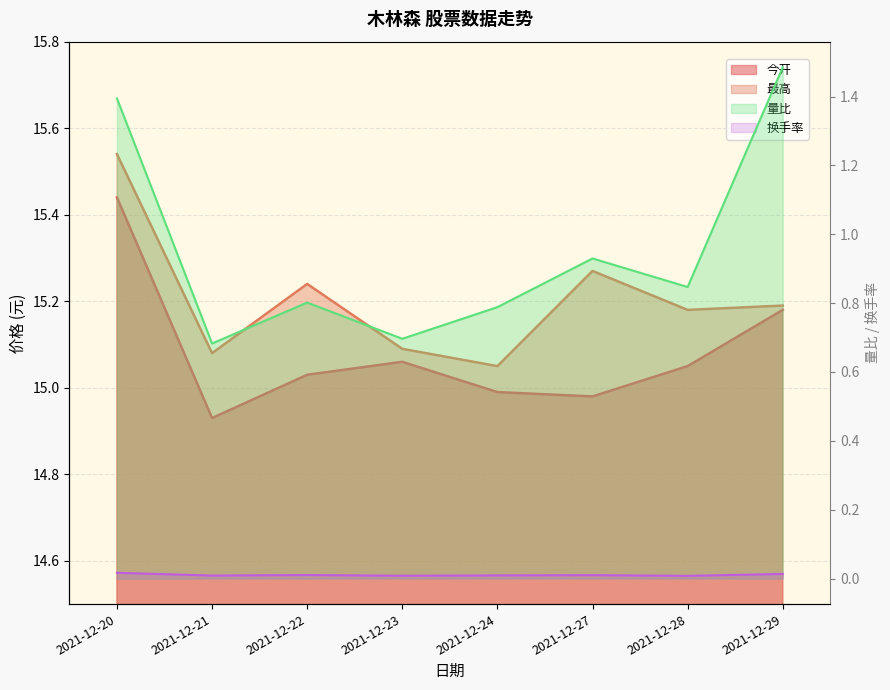

Which series has the largest range (max minus min)?

量比